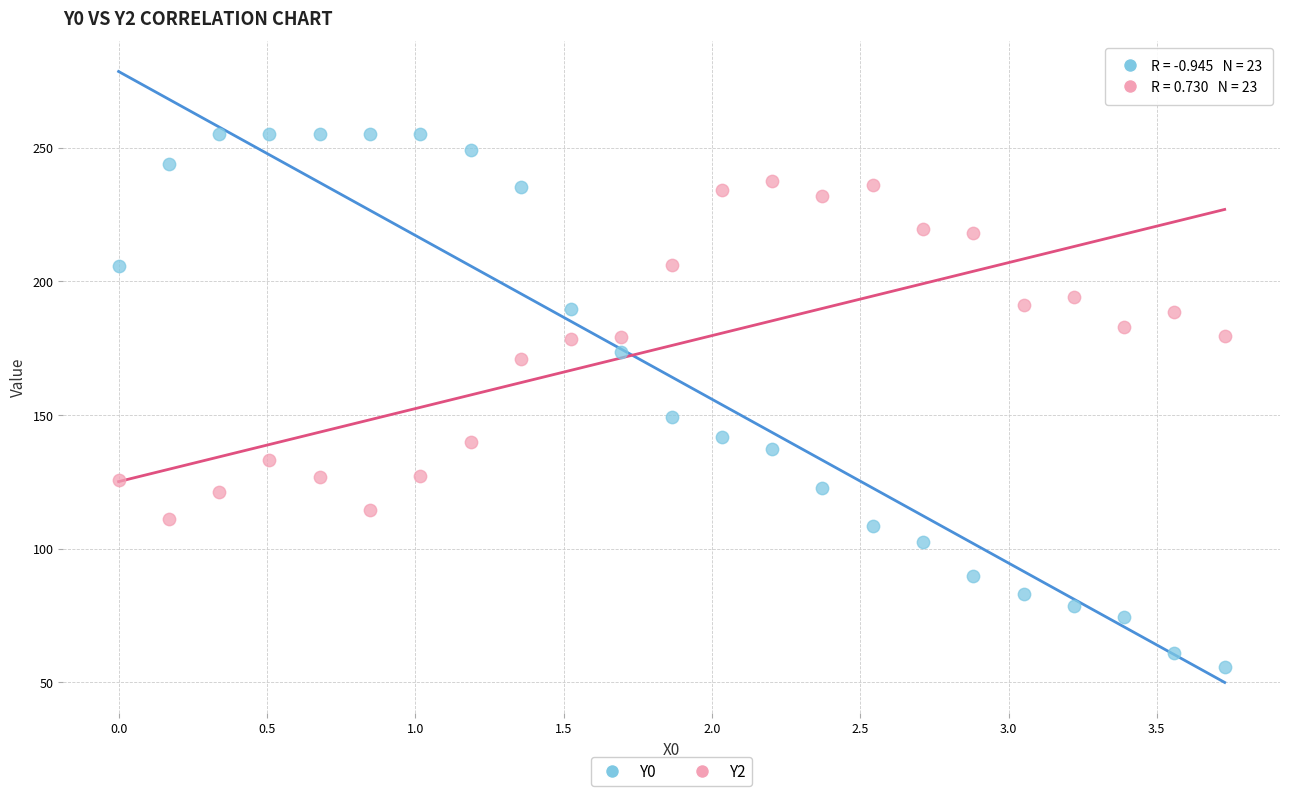

Across all data points, what is the range of Y values (max minus min)?

199.3